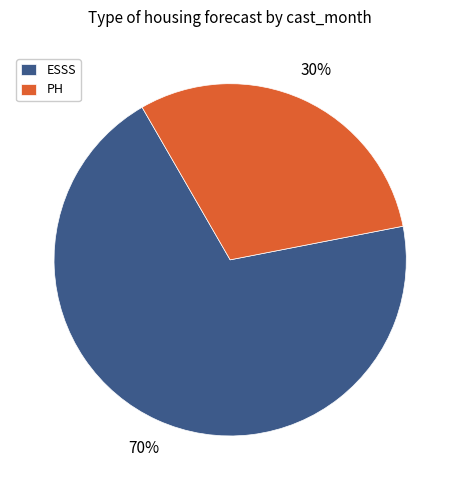

How many slices are in this pie chart?

2